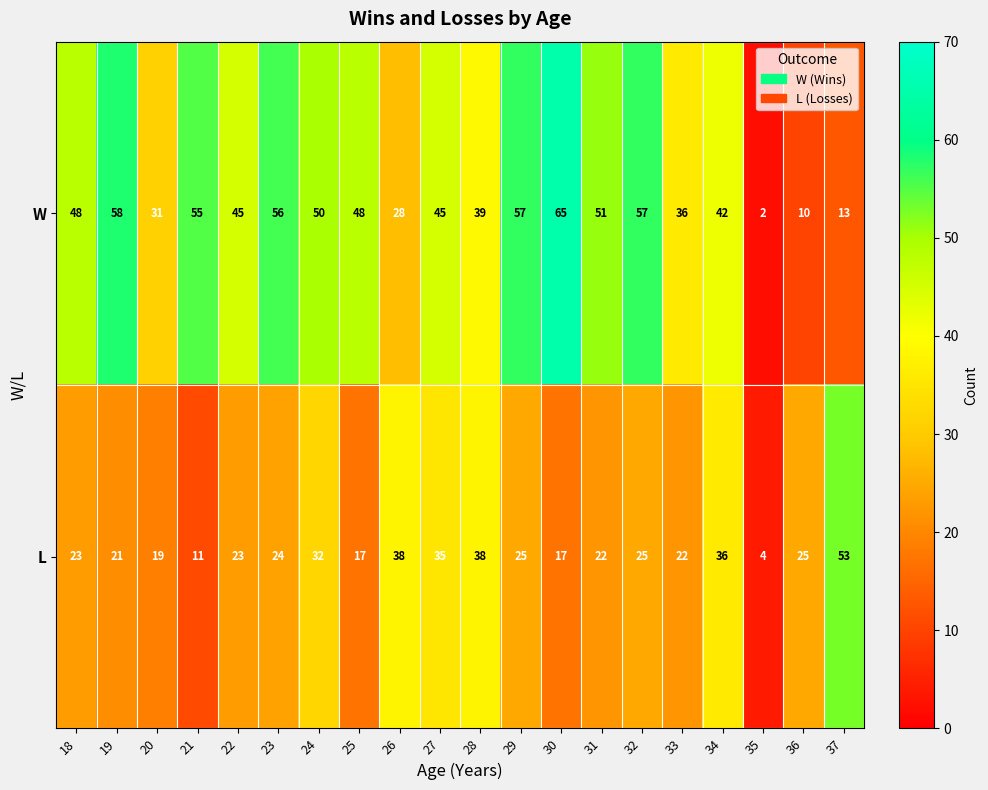

What is the average value of the W series?

42